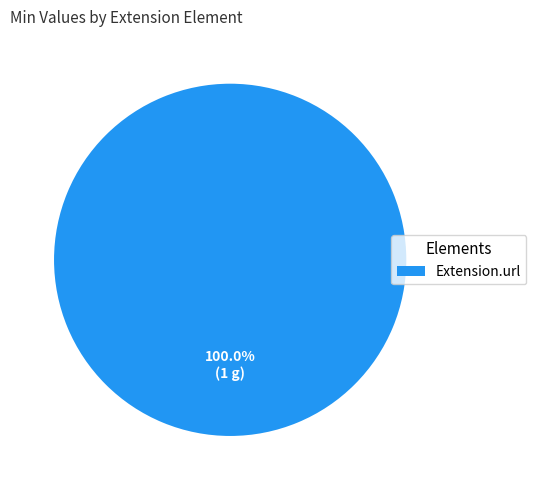

Is there a majority slice in this chart?

Yes